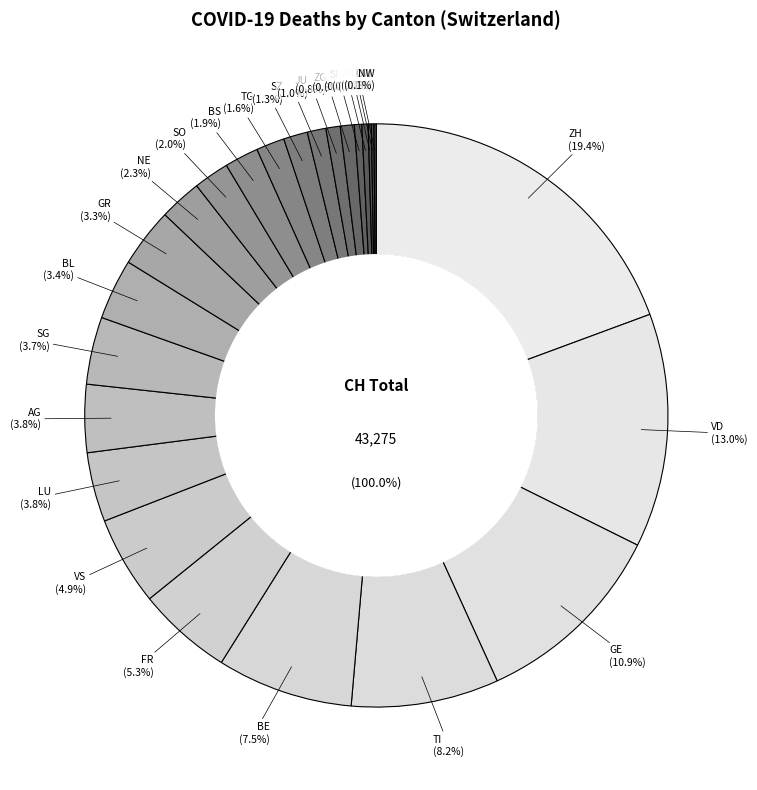

True or false: GE accounts for 1% of the total.

False